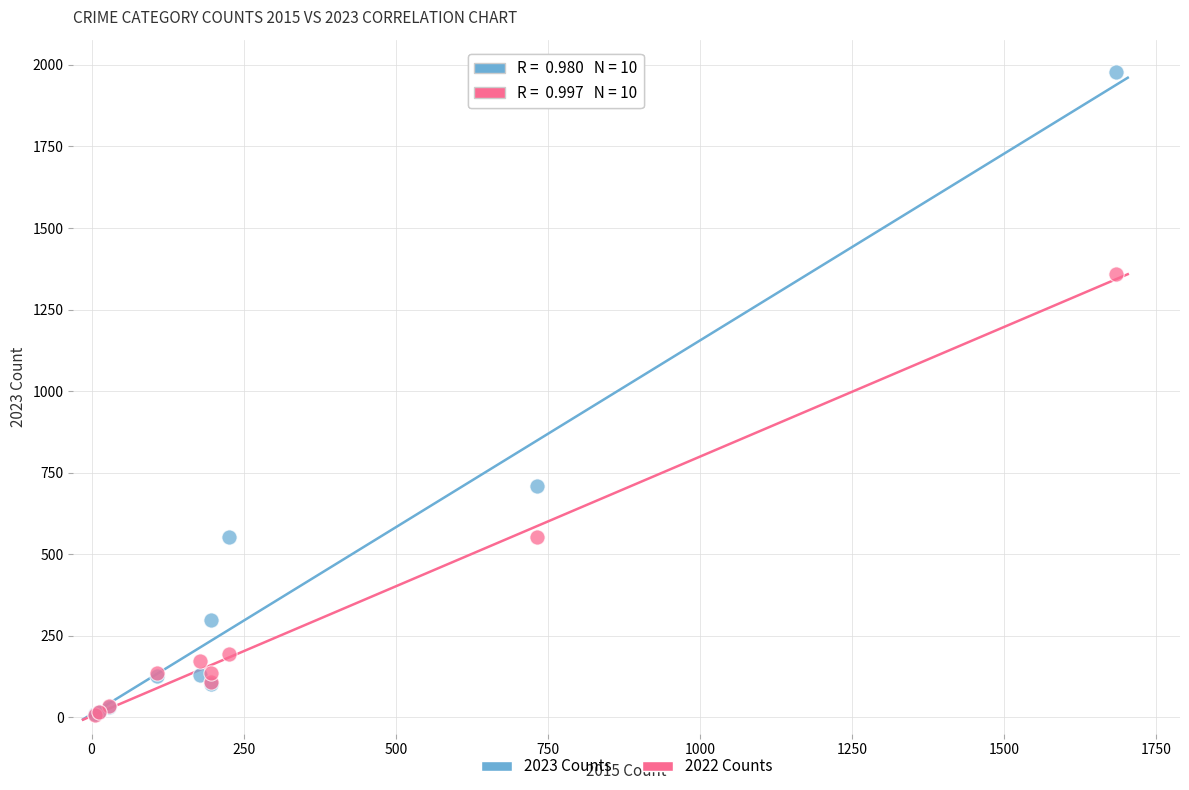

Across all series, what Y value is closest to 993?

709